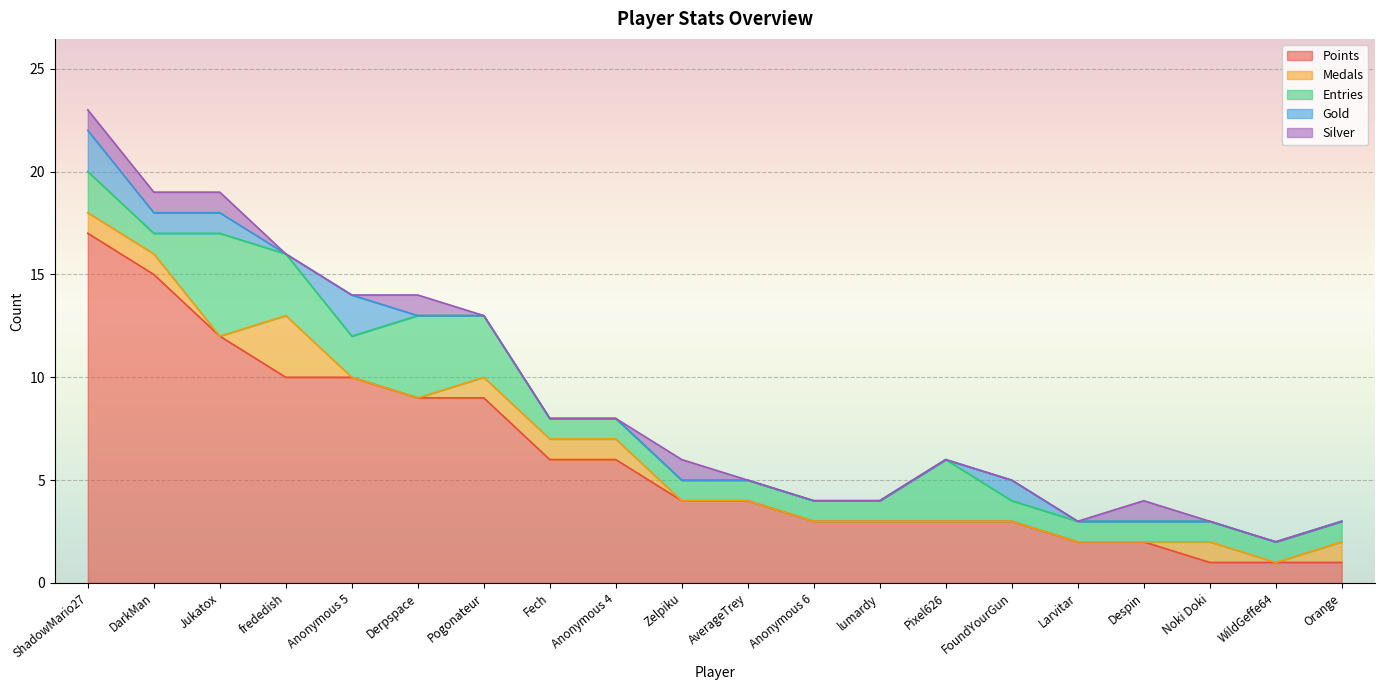

True or false: Gold has more than 2 interior local peaks.

False